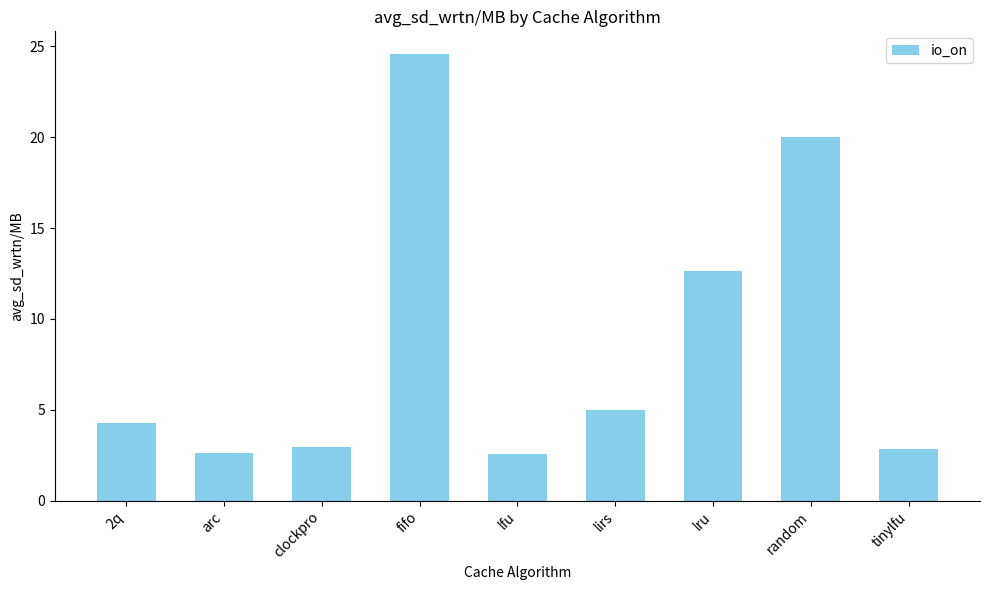

What position from the right is fifo?

6